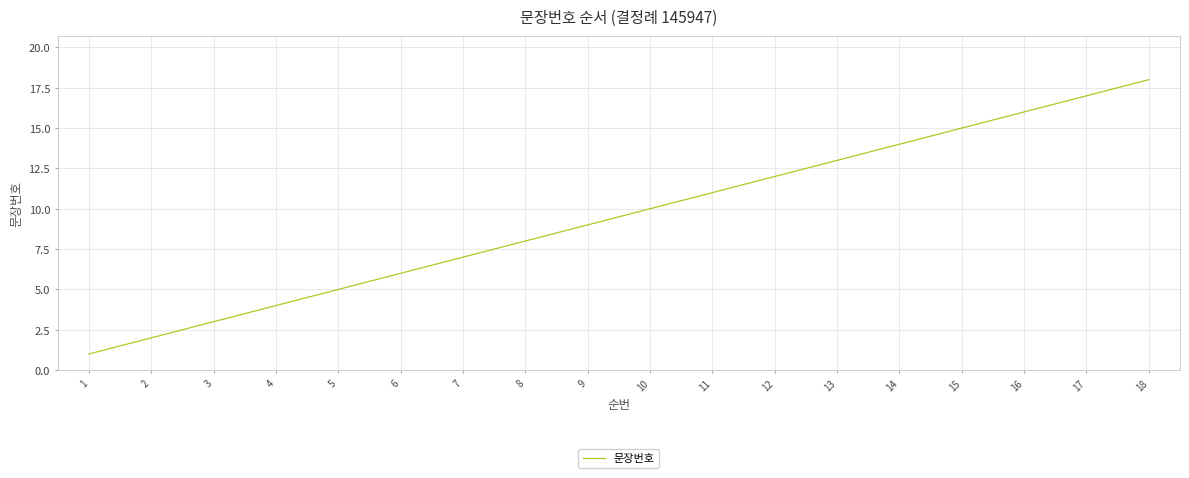

Does the chart display data point markers on the line(s)?

No